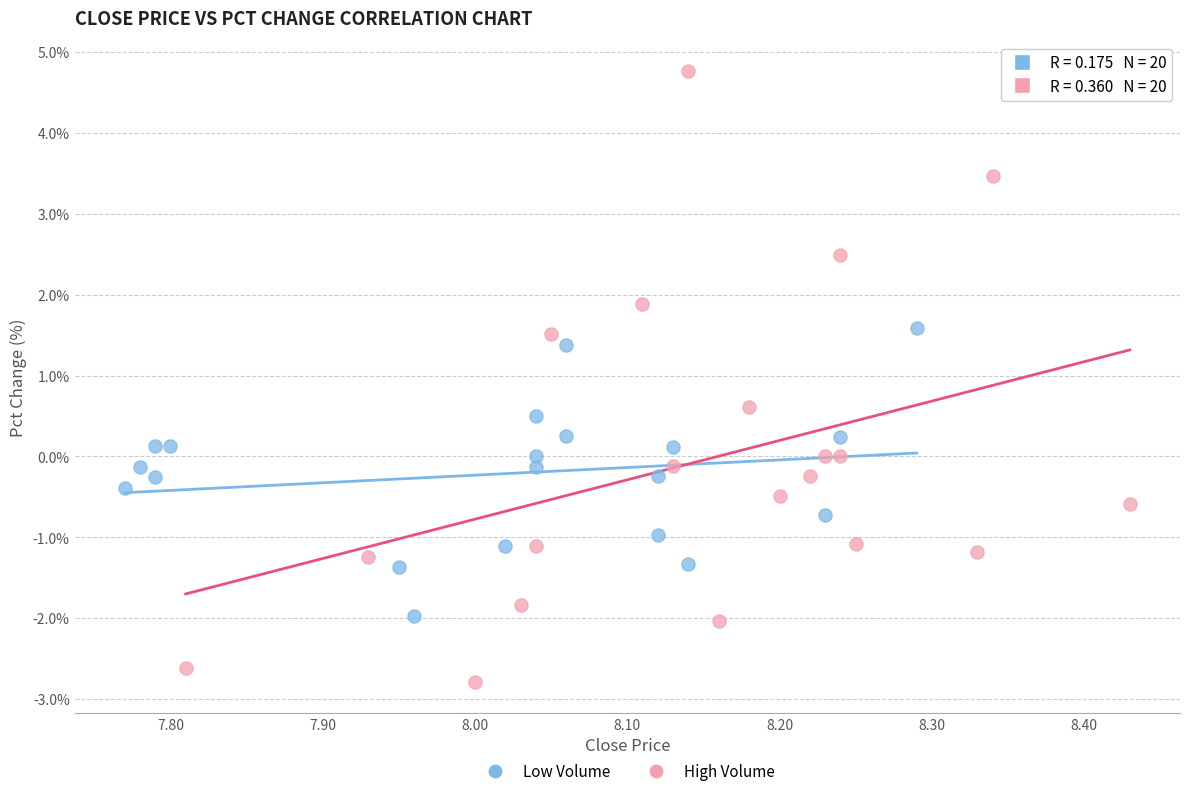

Which series reaches the maximum Y coordinate?

High Volume